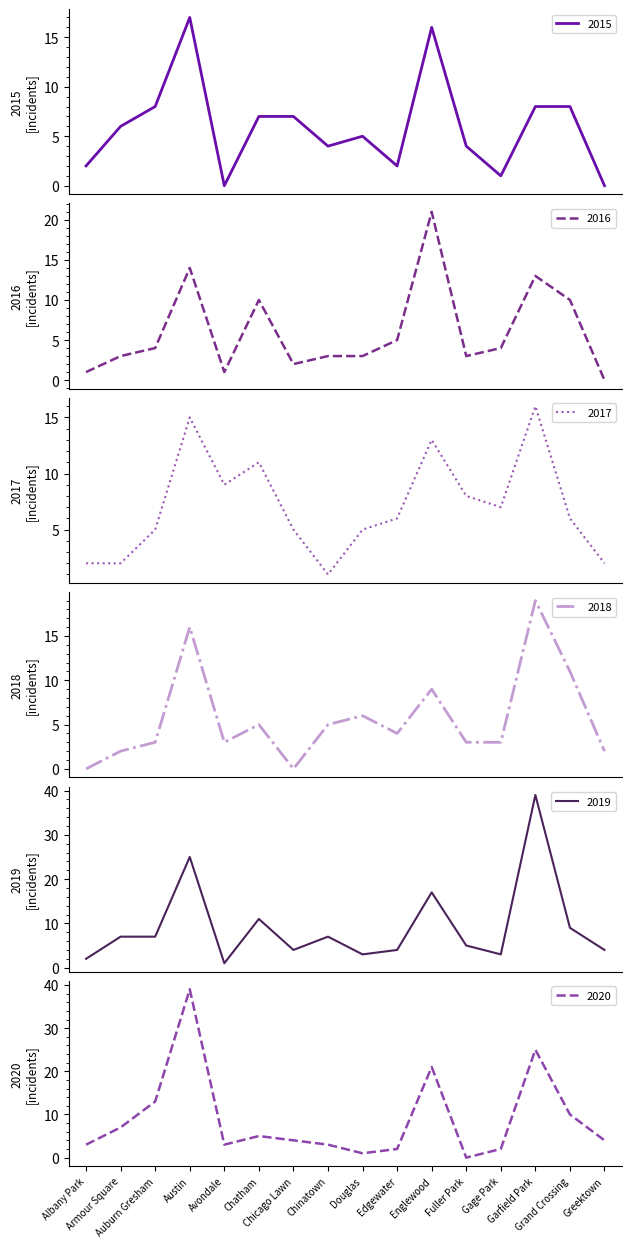

What is the label of the 11th point from the right?

Chatham